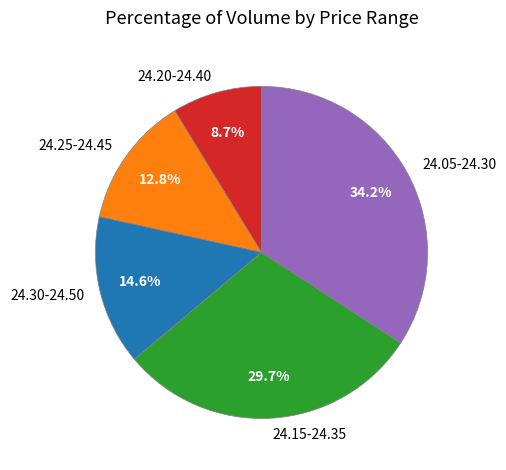

Combined, do 24.25-24.45 and 24.15-24.35 account for over 50%?

No